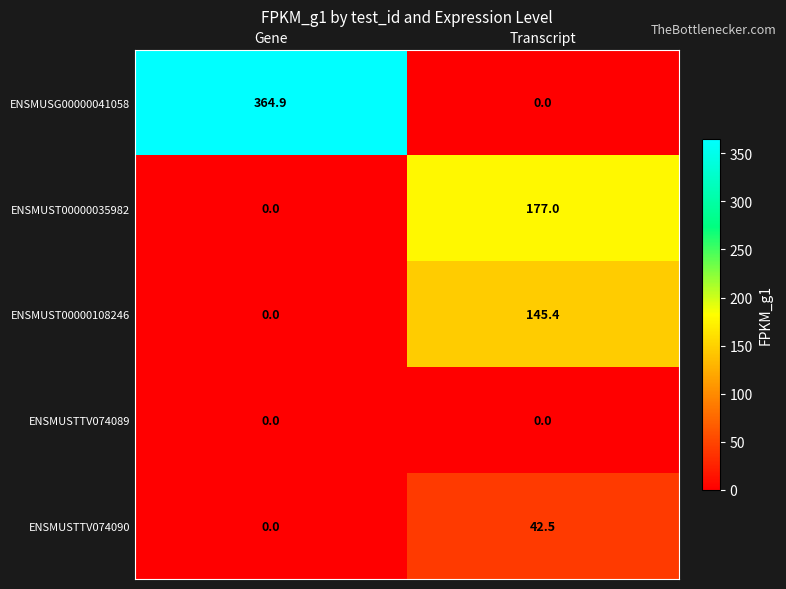

Which series has the largest range (max minus min)?

ENSMUSG00000041058